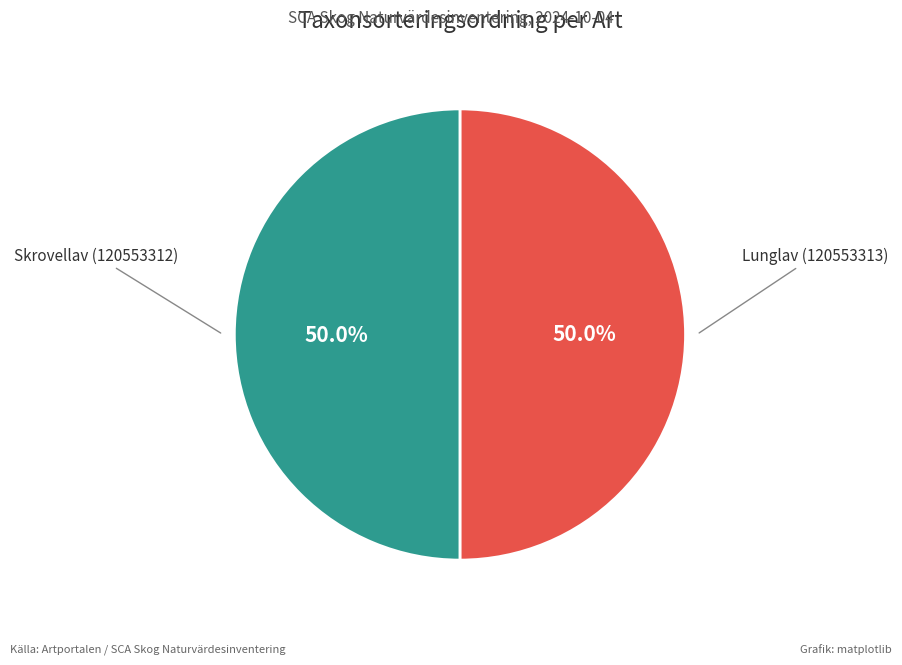

To the nearest percent, what is the average slice percentage?

50%